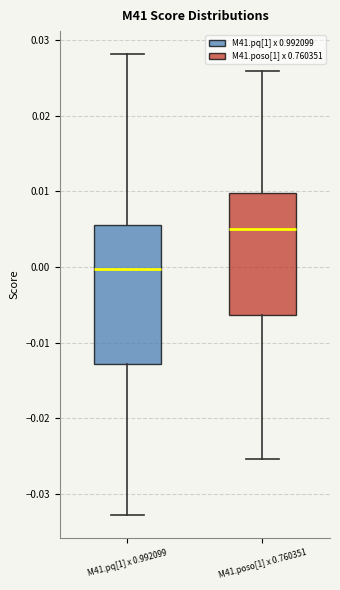

Reading left to right, transcribe this box plot: for each box, give where its median line is, the range the box spans, and where its two whiskers end, as read against the y-axis. The values are not printed on the chart, so give them approximately, as read against the axis.

M41.pq[1] x 0.992099: median 0.000, box -0.013 to 0.006, whiskers -0.033 to 0.028
M41.poso[1] x 0.760351: median 0.005, box -0.006 to 0.010, whiskers -0.025 to 0.026